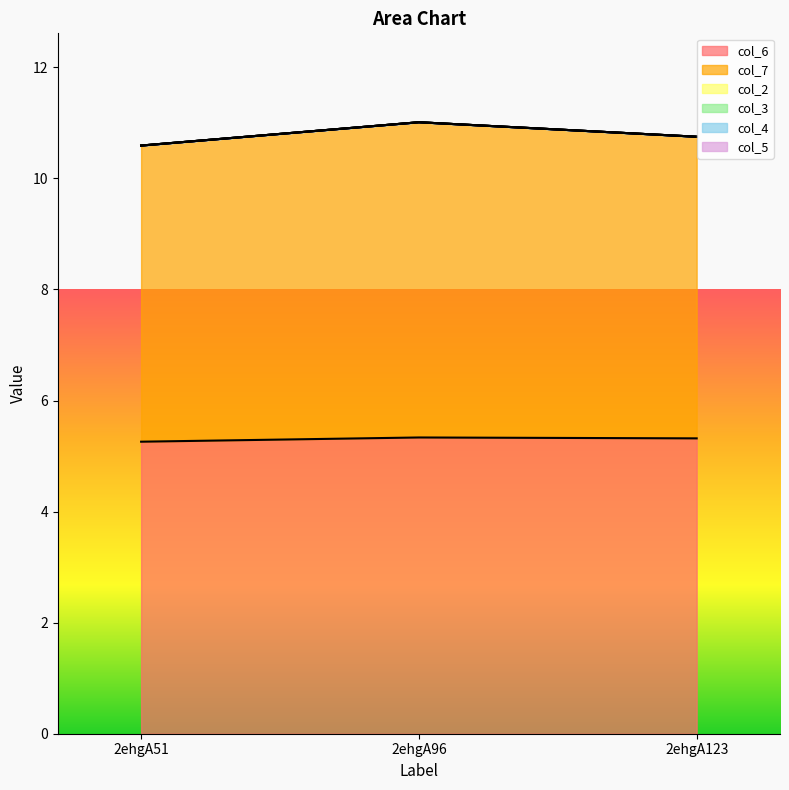

What is the total value across all series at 2ehgA96?

11.0